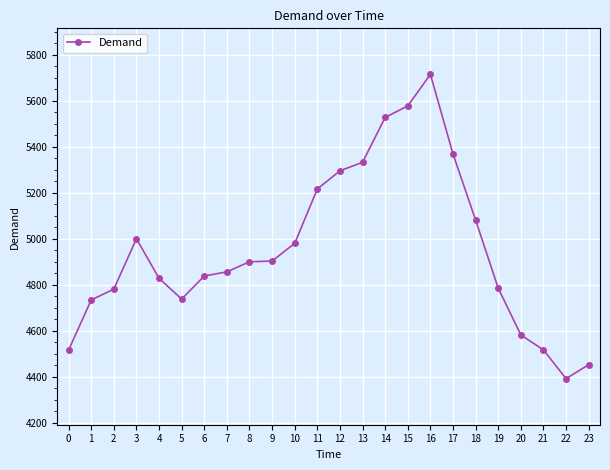

Approximately how many times larger is the value at 23 compared to 22?

1.0